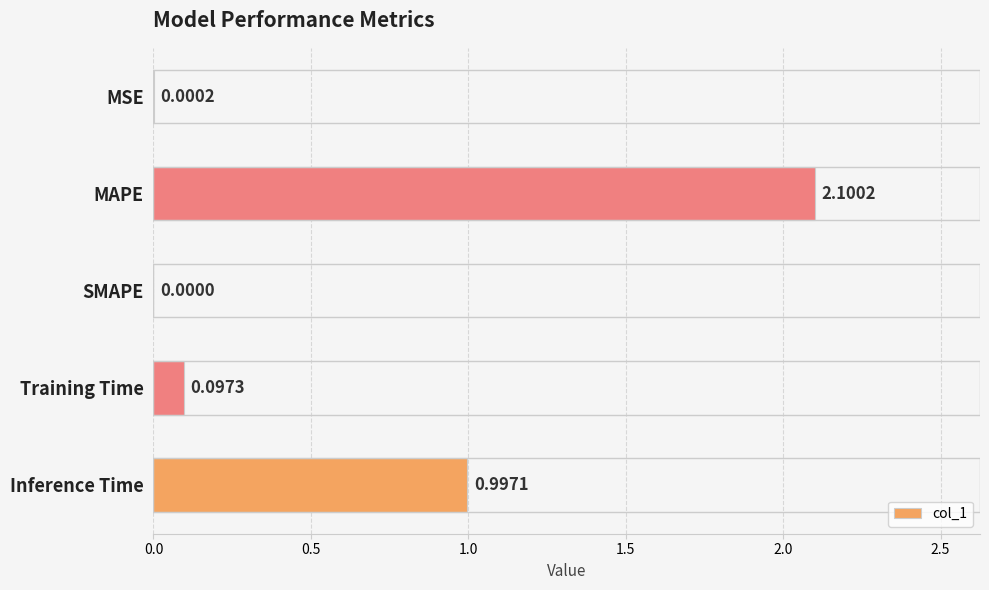

Where is the data nearest to the value 1?

Inference Time